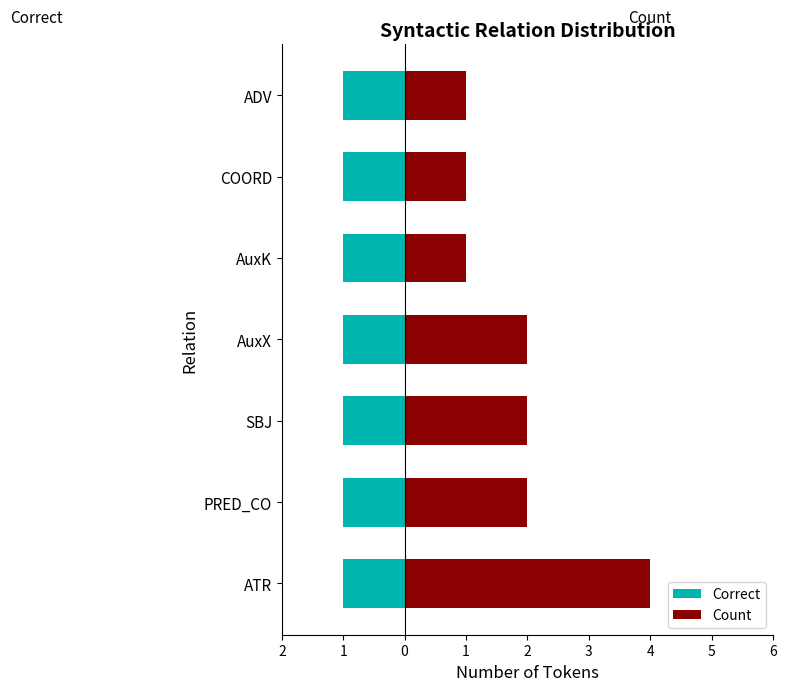

How many values in the Count series exceed 2?

1